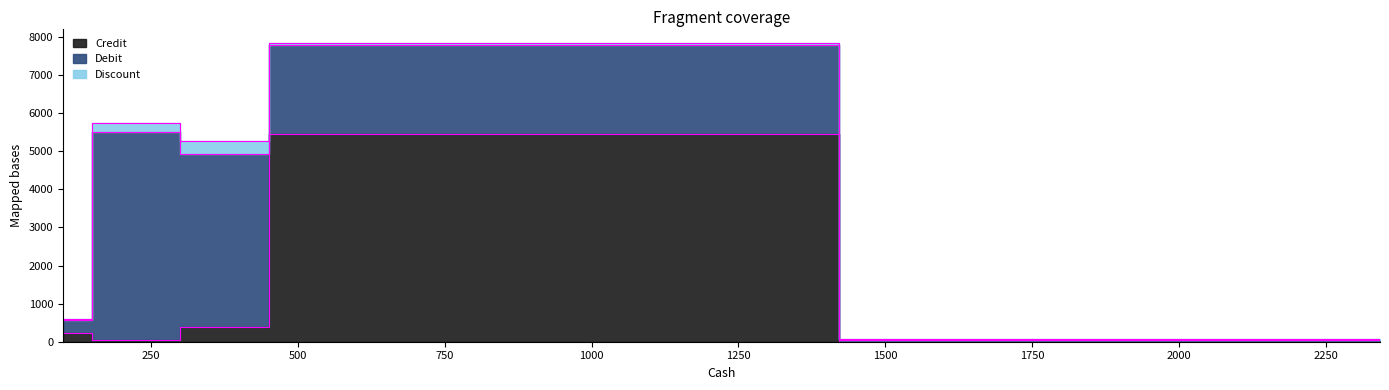

Which label corresponds to the smallest value in the chart?

2342